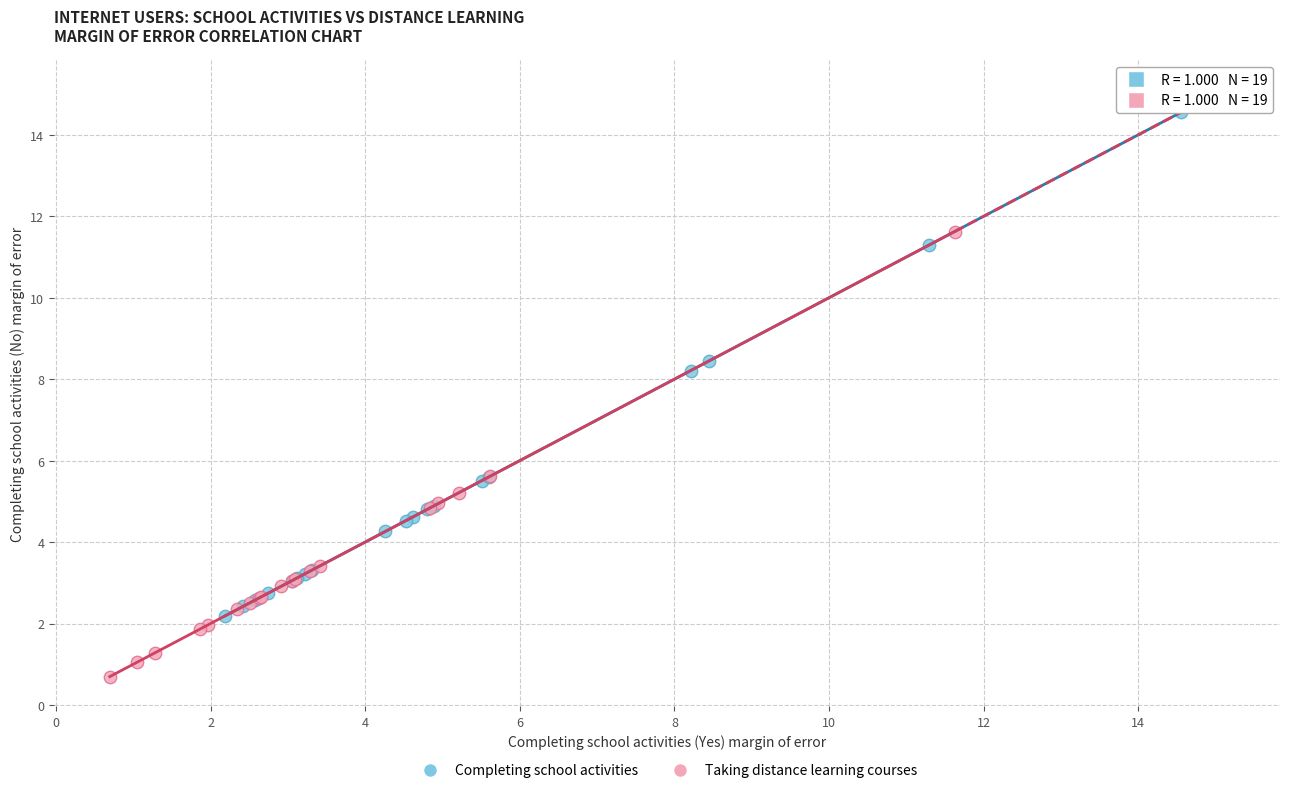

Which series reaches the maximum Y coordinate?

Completing school activities